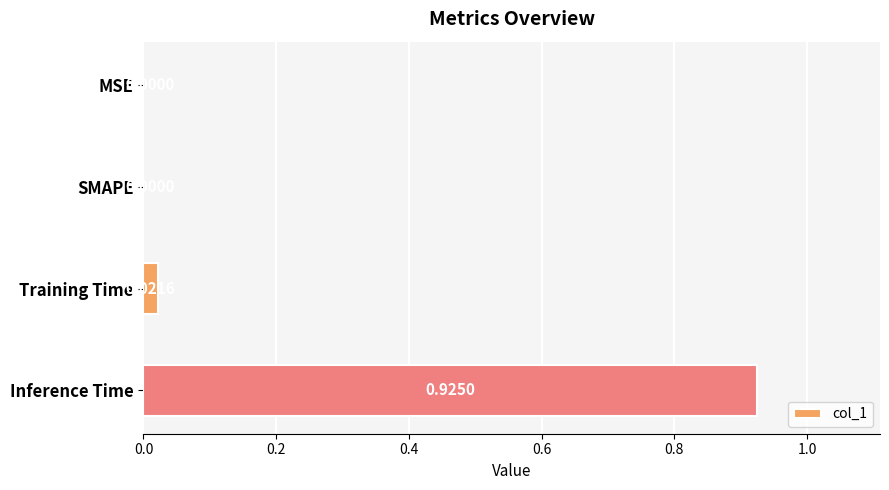

Between Inference Time and MSE, which is larger?

Inference Time